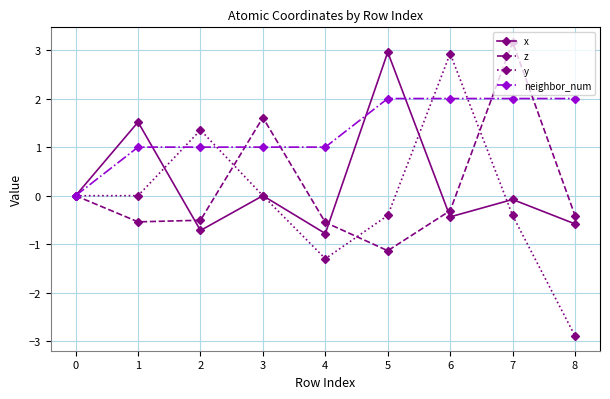

At which label is z closest to 1?

3